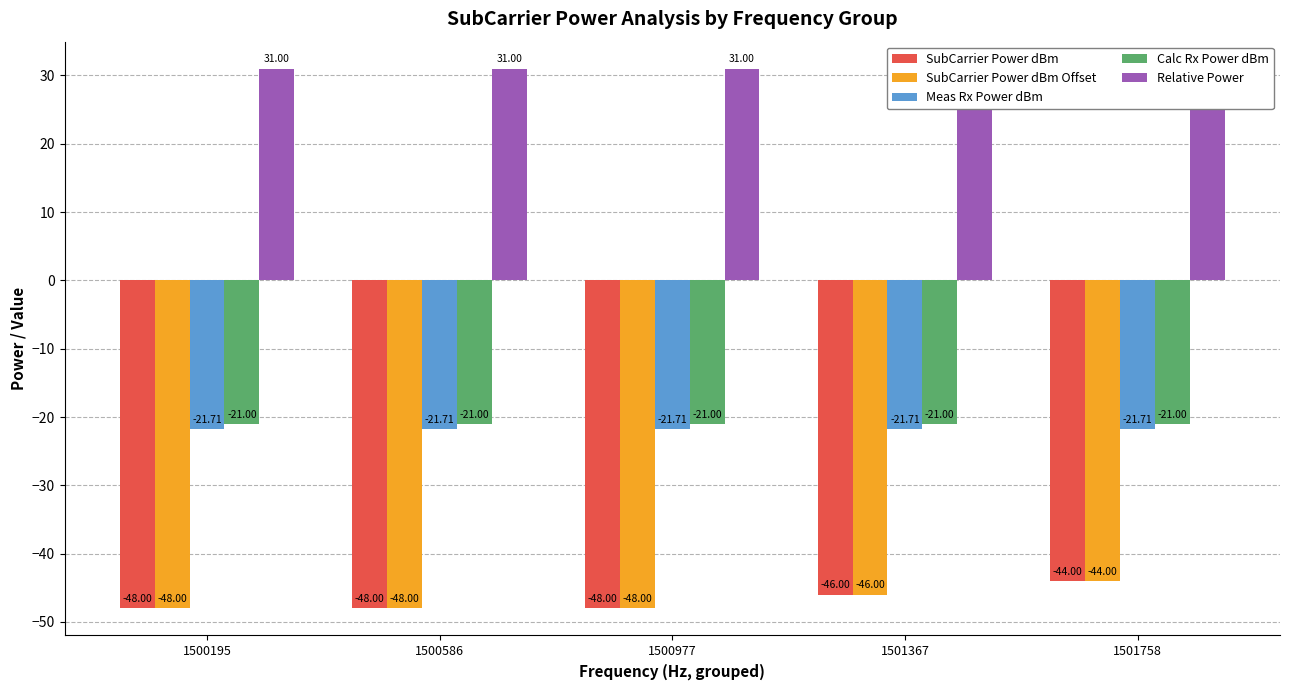

What value does the Relative Power series have at 1500586?

31.0